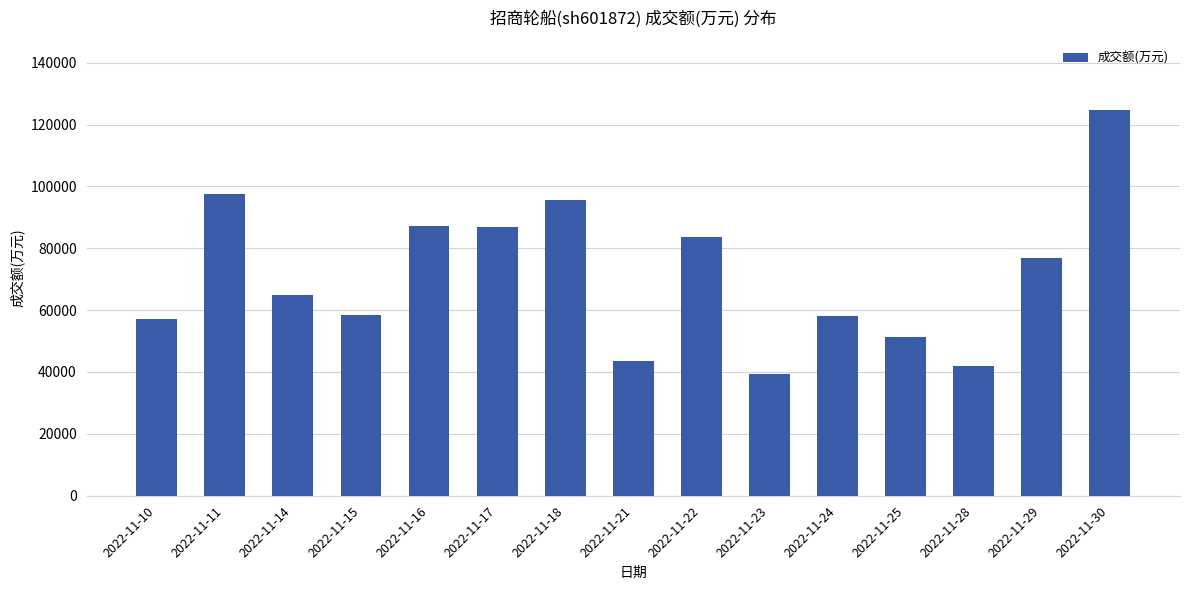

Which has a higher value, 2022-11-14 or 2022-11-24?

2022-11-14